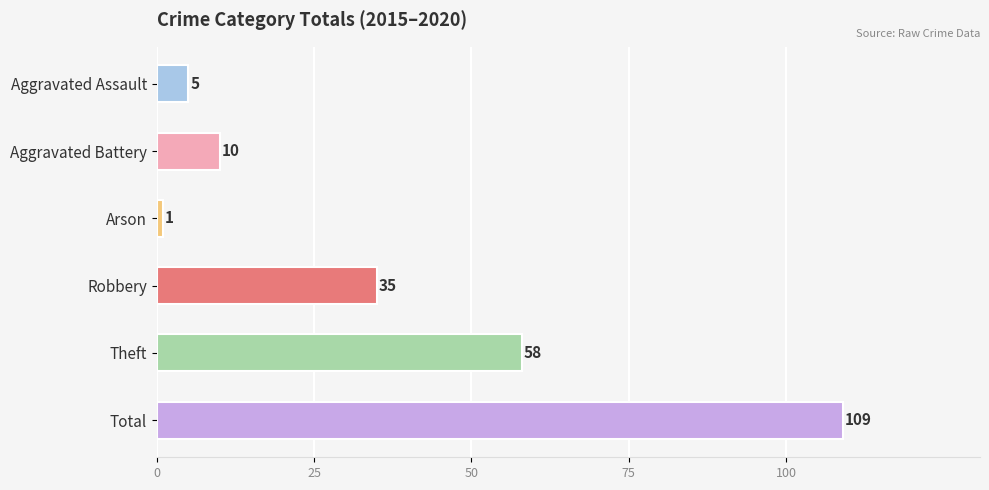

Between Total and Aggravated Battery, which is larger?

Total